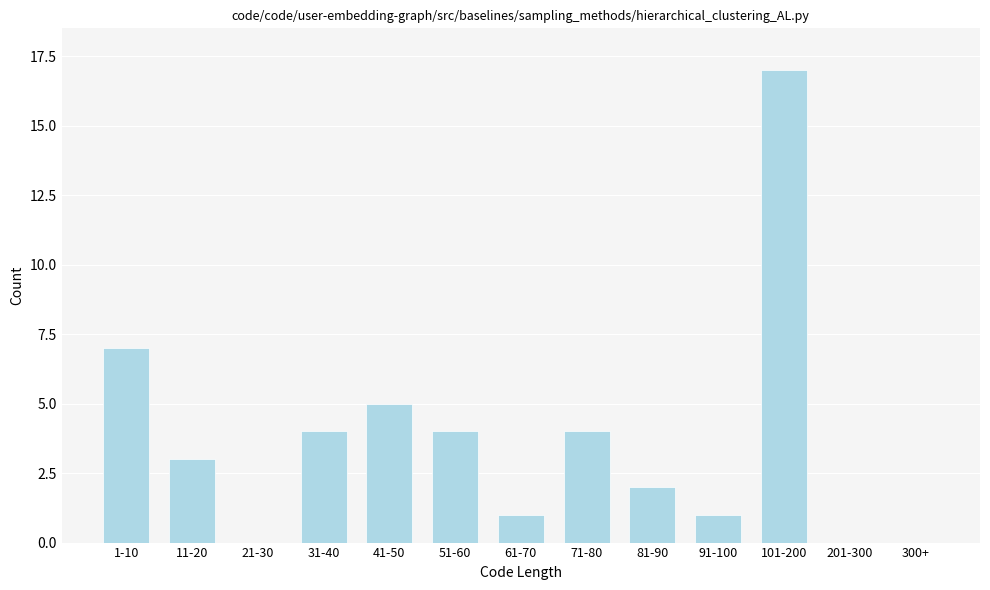

Reading left to right, what are all the values shown in this chart?

1-10=7	11-20=3	21-30=0	31-40=4	41-50=5	51-60=4	61-70=1	71-80=4	81-90=2	91-100=1	101-200=17	201-300=0	300+=0